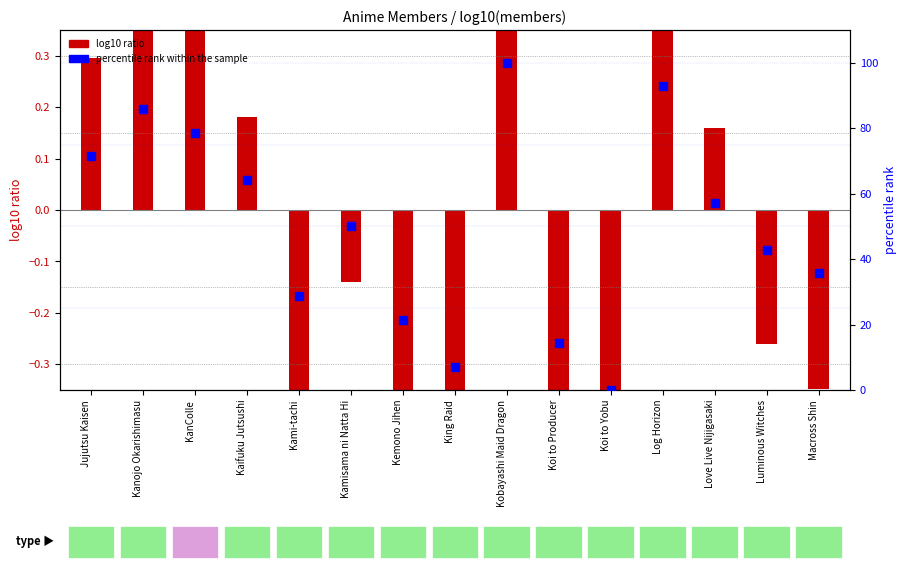

Approximately how many times larger is the value at Macross Shin compared to Kami-tachi?

1.3